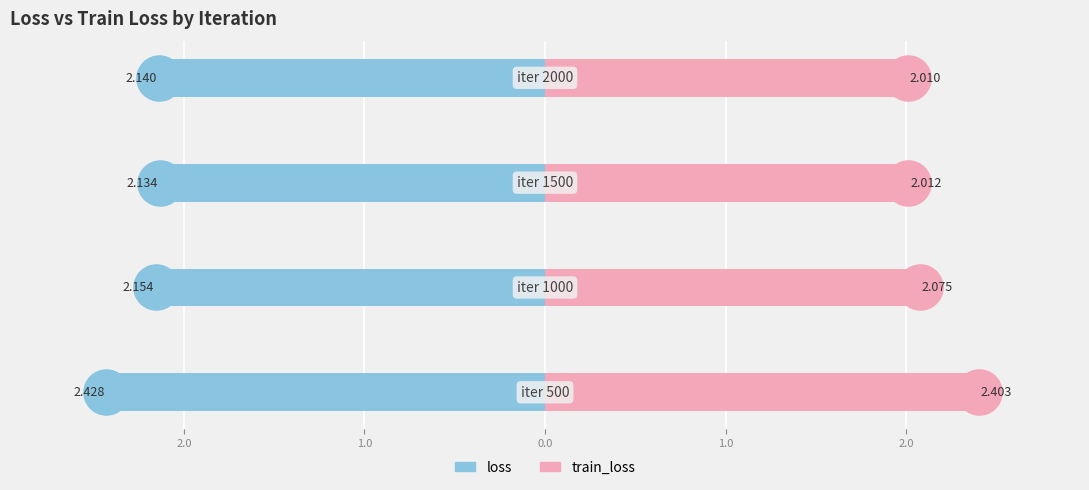

Reading left to right, extract all data points from this chart.

loss: -2.4	-2.2	-2.1	-2.1
train_loss: 2.4	2.1	2.0	2.0